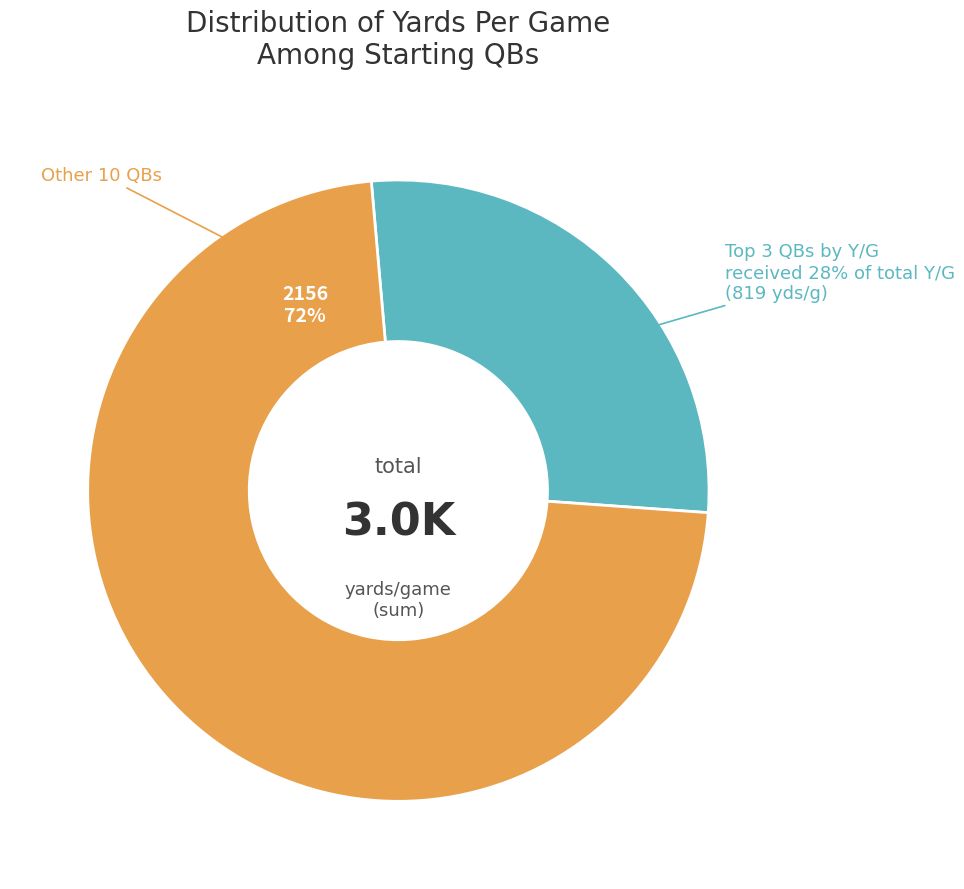

To the nearest percent, what percentage of the pie is Patrick Mahomes?

10%